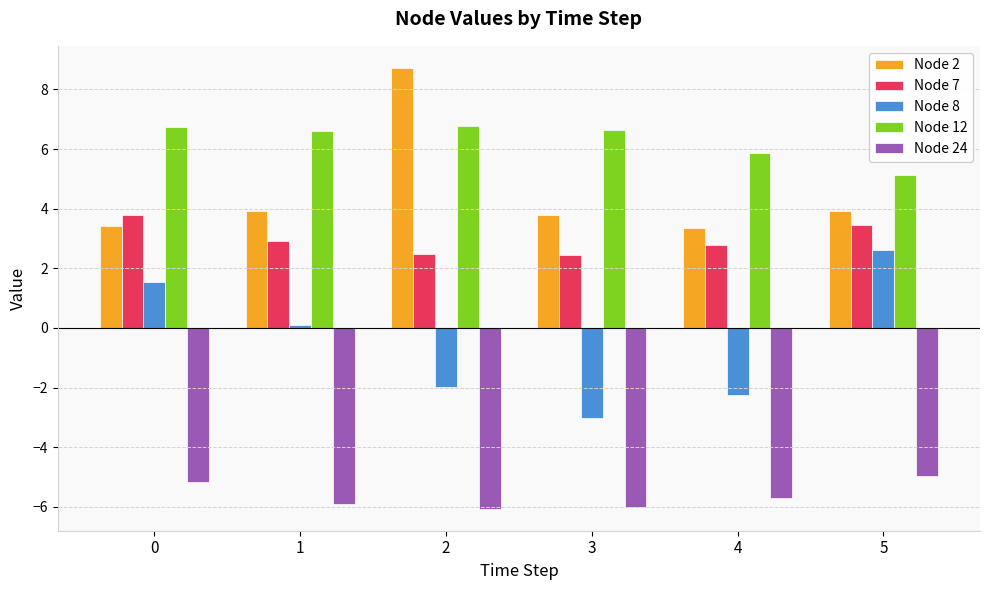

At 5, list the series in order from smallest to largest.

Node 24, Node 8, Node 7, Node 2, Node 12